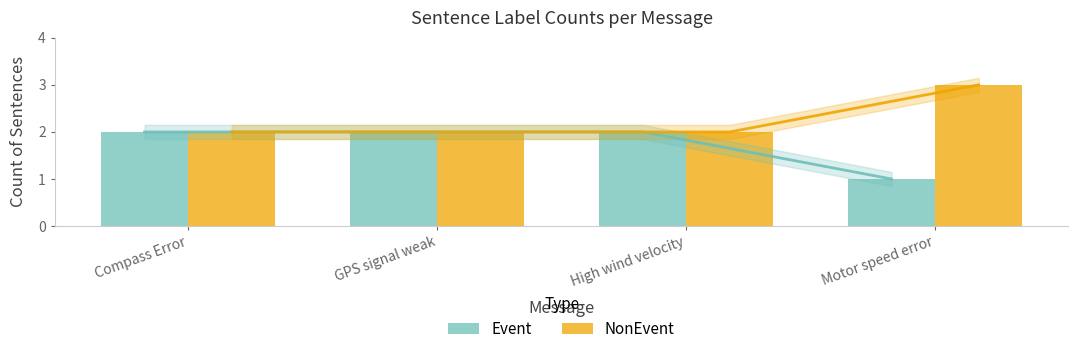

Reading right to left, list all the values displayed in this chart.

Event: 1	2	2	2
NonEvent: 3	2	2	2